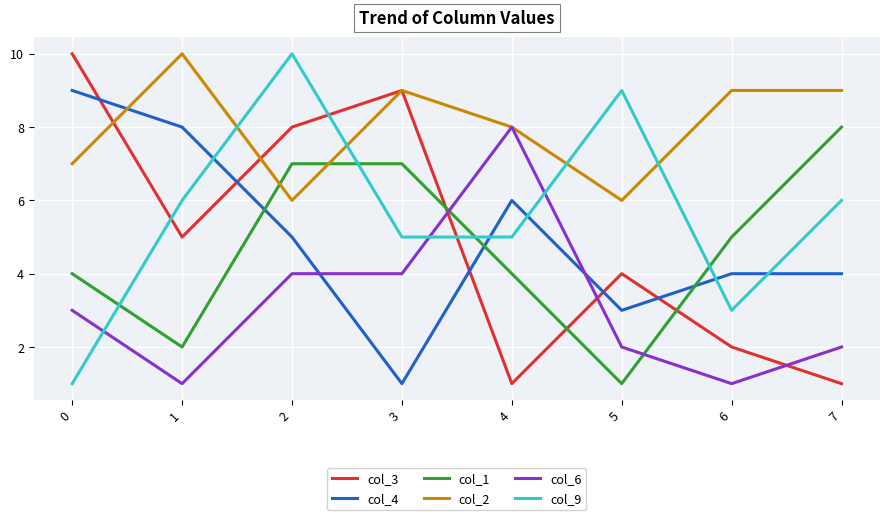

What is the sum of all col_6 values?

25